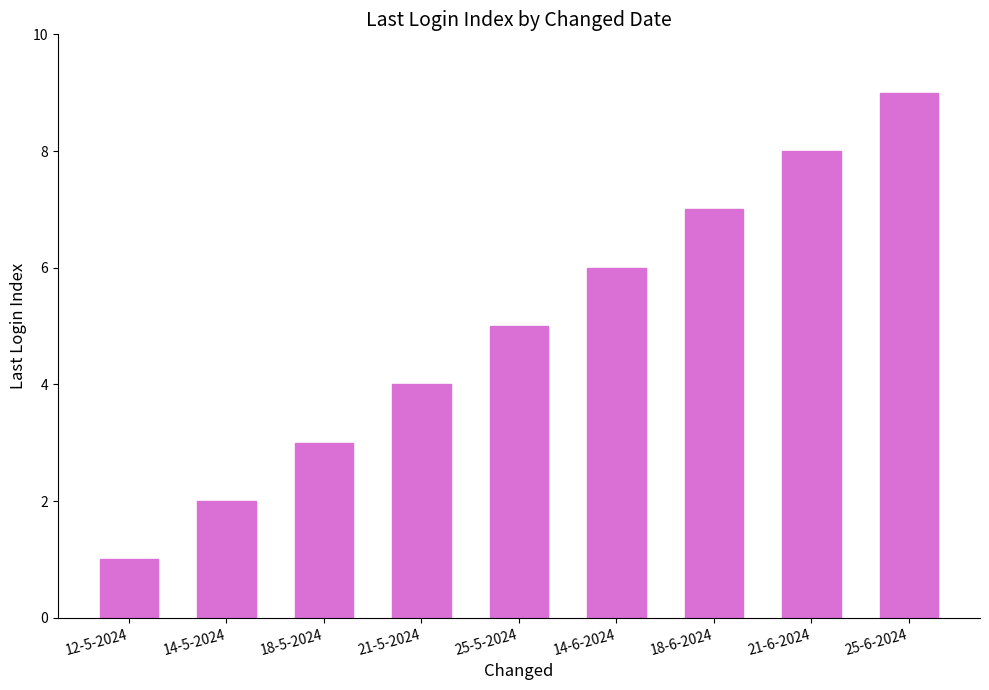

Read the value at 18-6-2024.

7